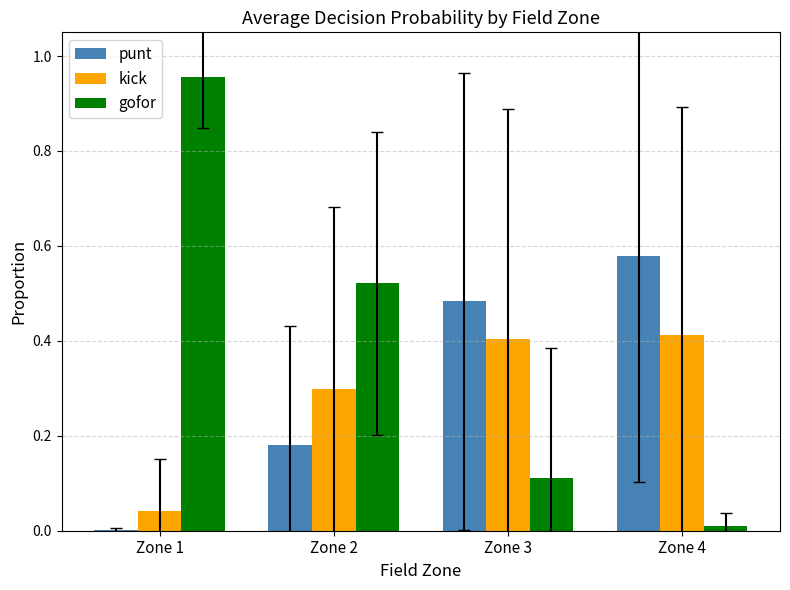

Which series has the largest total across all categories?

gofor